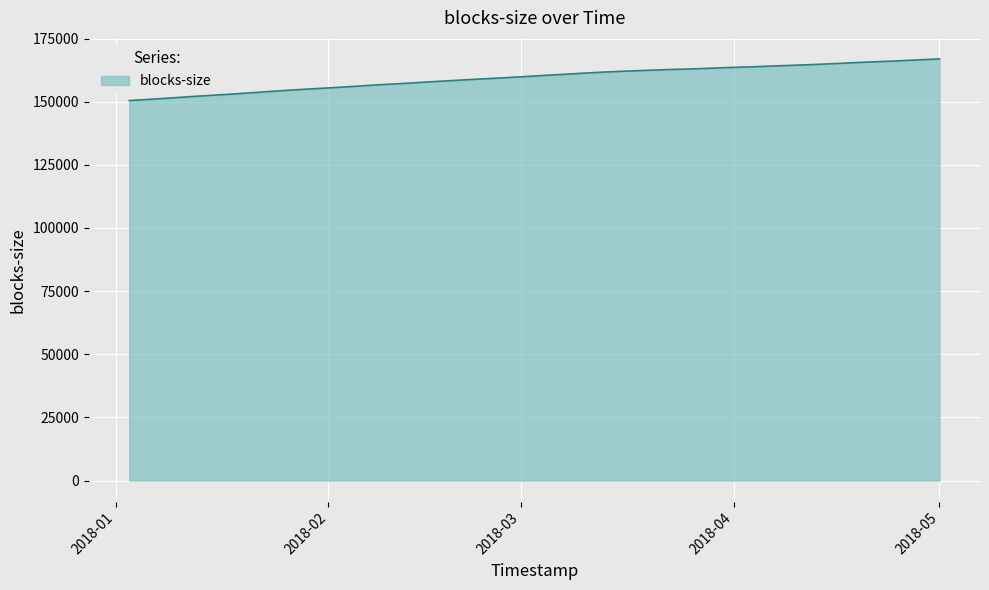

How many values are below 160335?

20